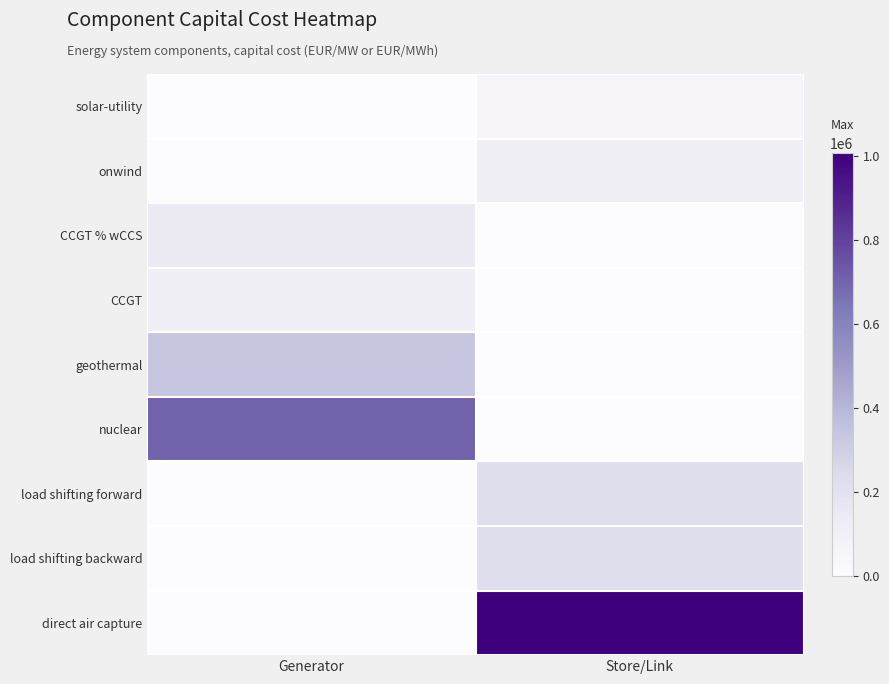

How many categories are shown in the chart?

2